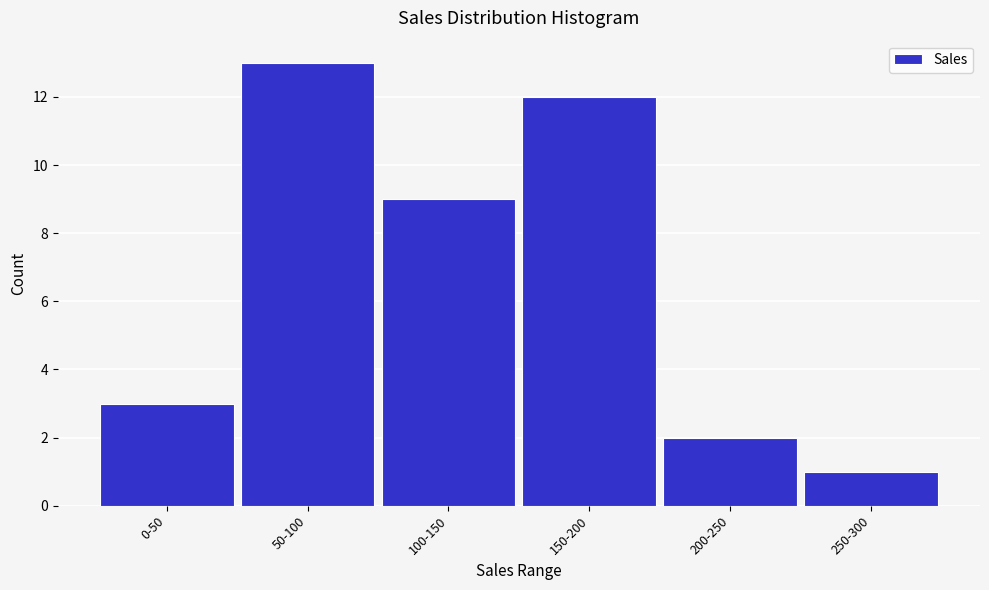

Reading left to right, what are all the values shown in this chart?

0-50=3	50-100=13	100-150=9	150-200=12	200-250=2	250-300=1